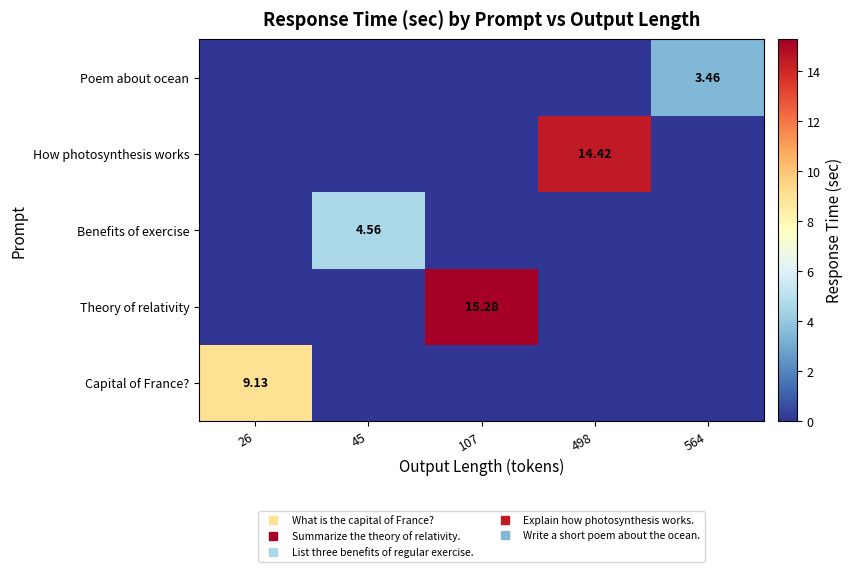

What is the spread (max minus min) of values at 45?

4.6